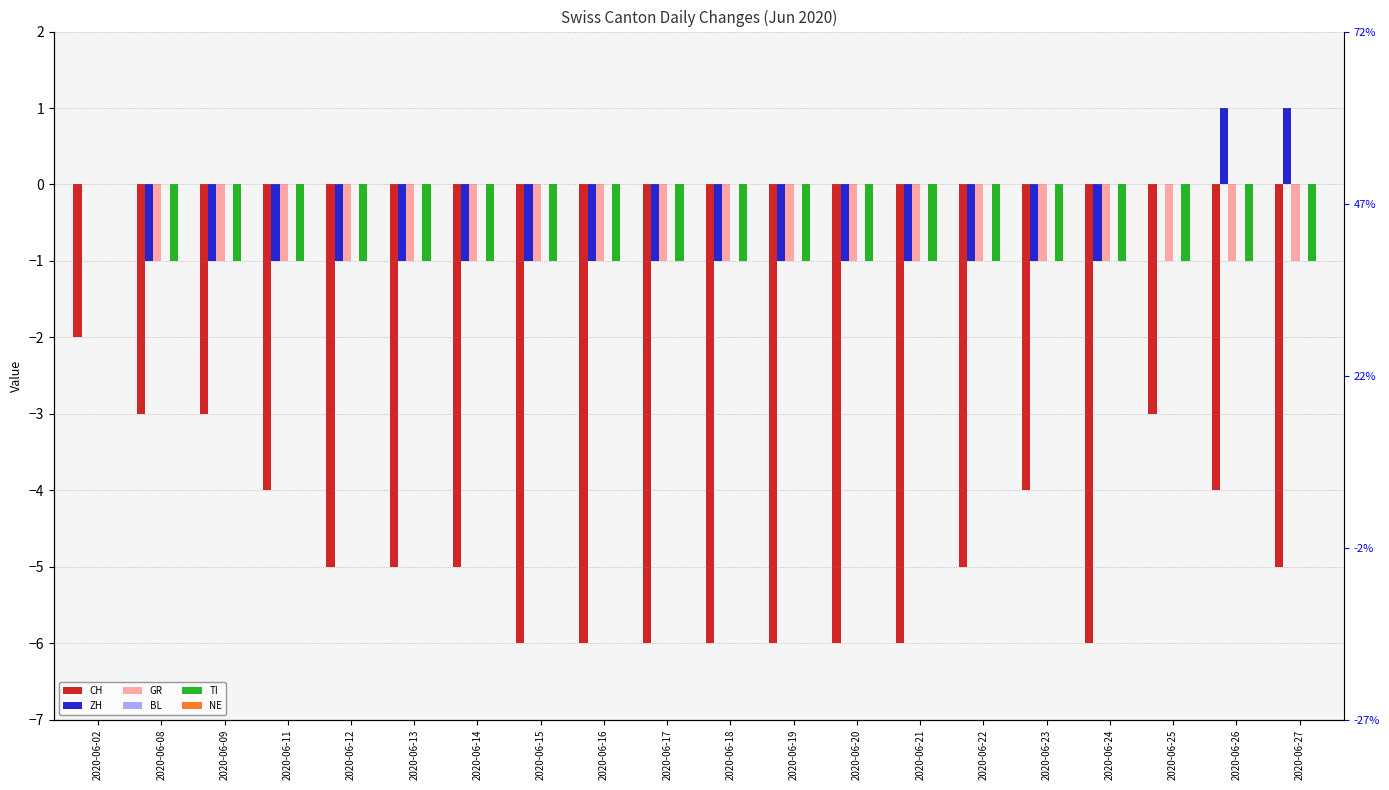

How many values in ZH are below zero?

16